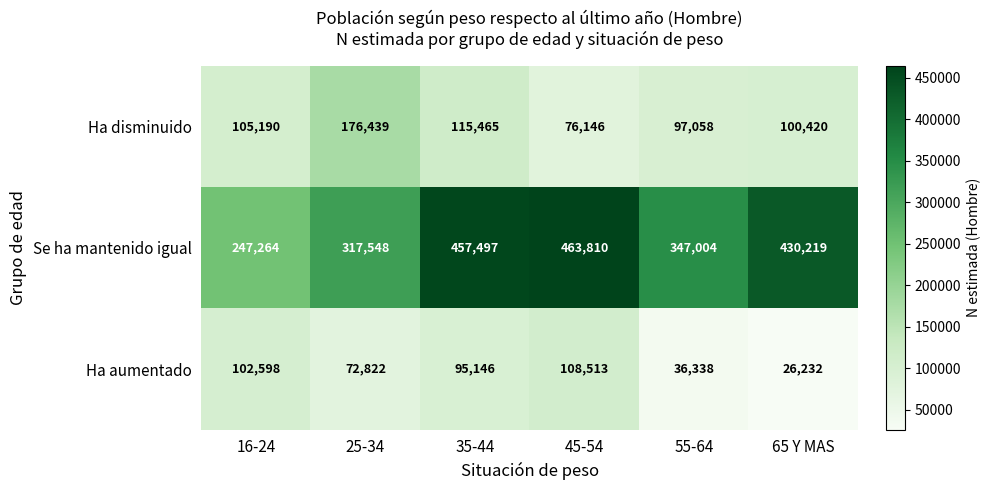

Reading left to right, list all the values displayed in this chart.

Ha disminuido: 16-24=105190	25-34=176439	35-44=115465	45-54=76146	55-64=97058	65 Y MAS=100420
Se ha mantenido igual: 16-24=247264	25-34=317548	35-44=457497	45-54=463810	55-64=347004	65 Y MAS=430219
Ha aumentado: 16-24=102598	25-34=72822	35-44=95146	45-54=108513	55-64=36338	65 Y MAS=26232